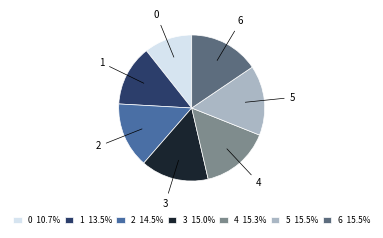

How many slices are in this pie chart?

7